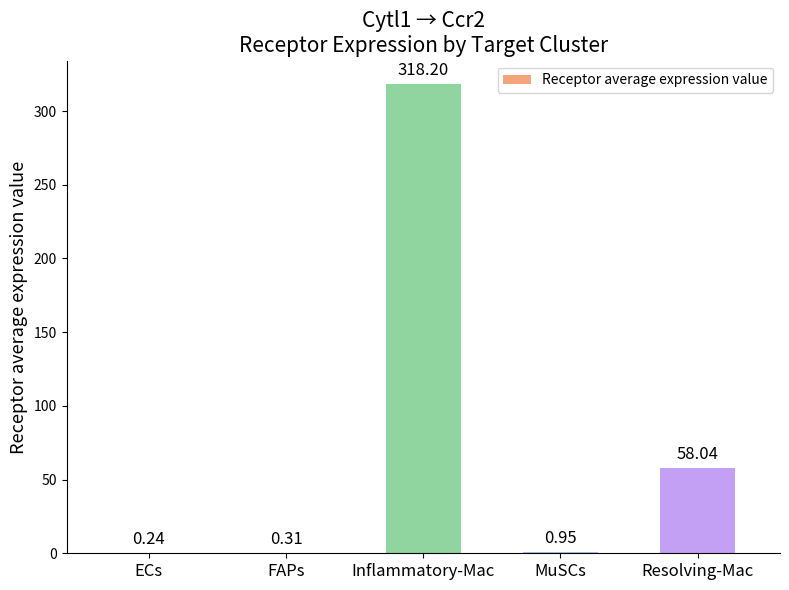

How many distinct data groups are displayed?

1